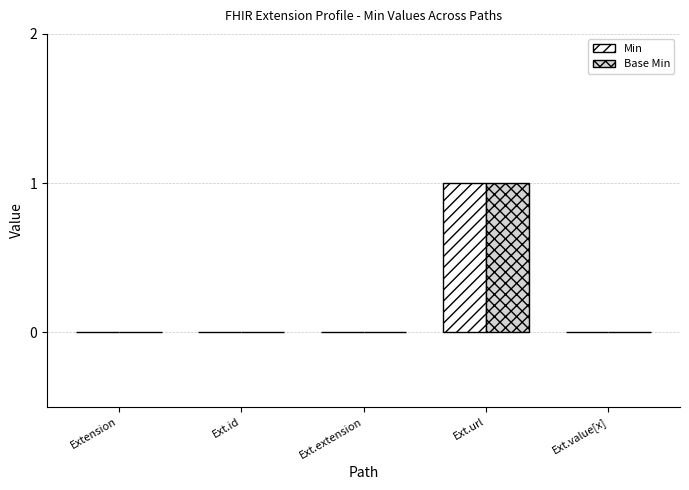

Which category has the highest value across all series?

Ext.url